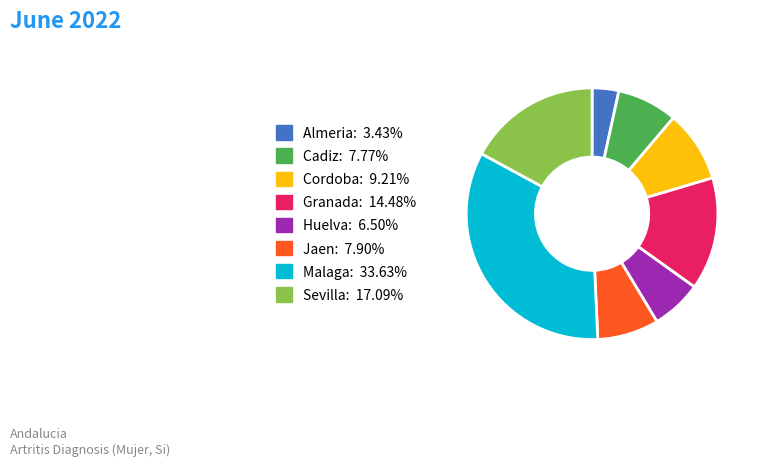

Approximately how many times larger is the value at Almeria compared to Huelva?

0.5